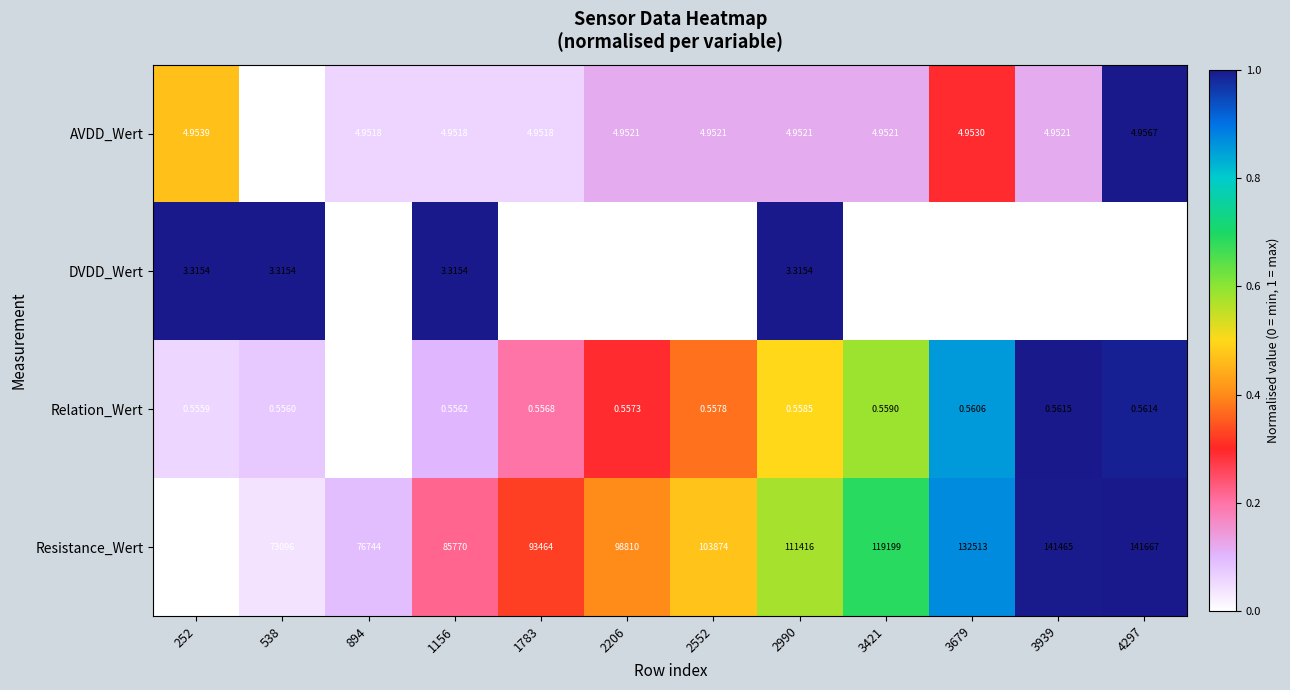

What is the total value across all series at 4297?

141675.8